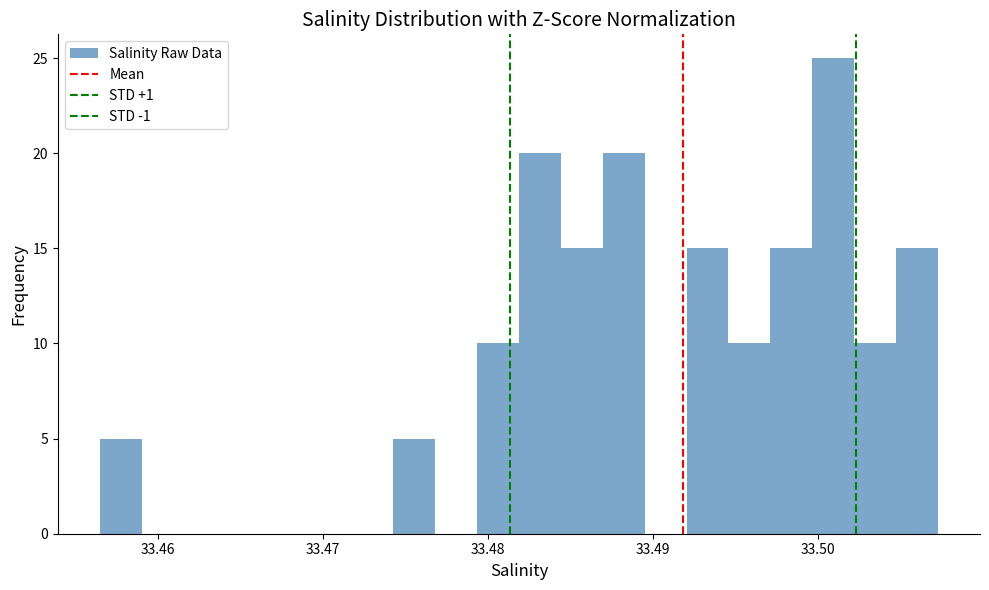

Around what value on the x-axis is the tallest bar? Give the approximate position of its centre, as read against the axis.

33.501